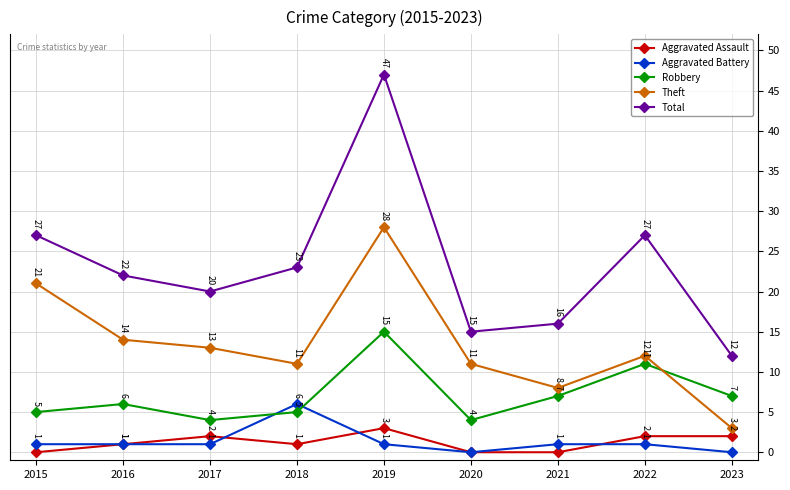

How many data points in Total are less than 22?

4